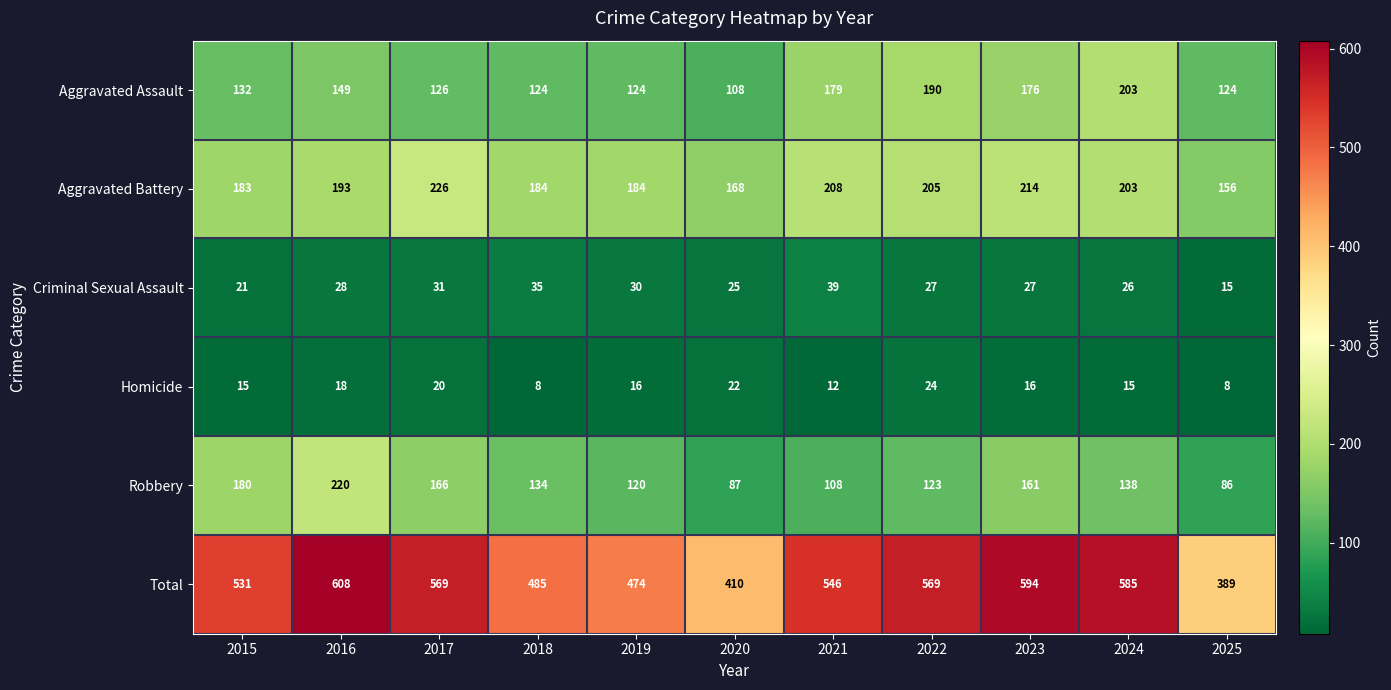

Rank the series at 2023 from highest to lowest value.

Total, Aggravated Battery, Aggravated Assault, Robbery, Criminal Sexual Assault, Homicide